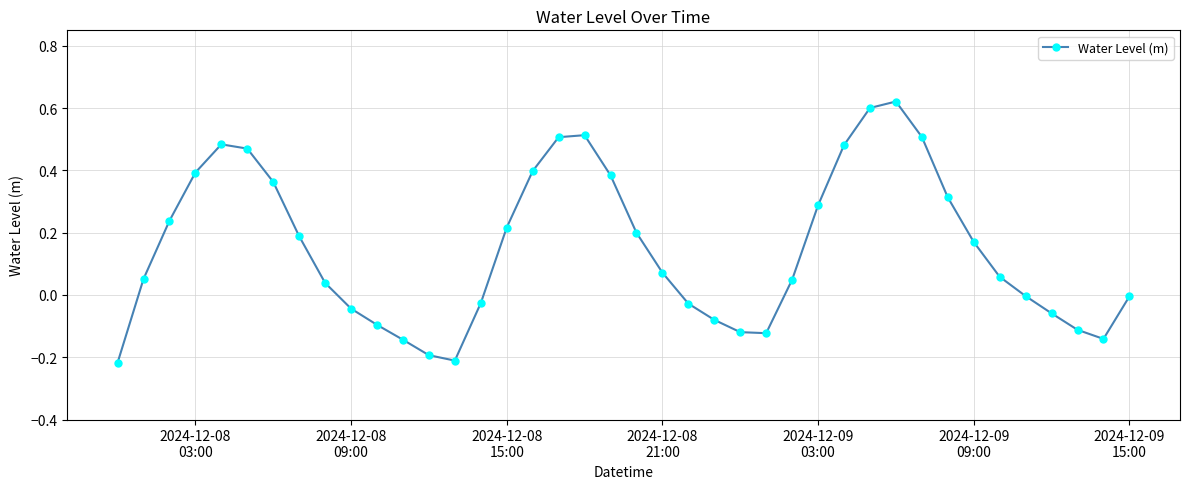

What is the difference between the maximum and second lowest values?

0.8